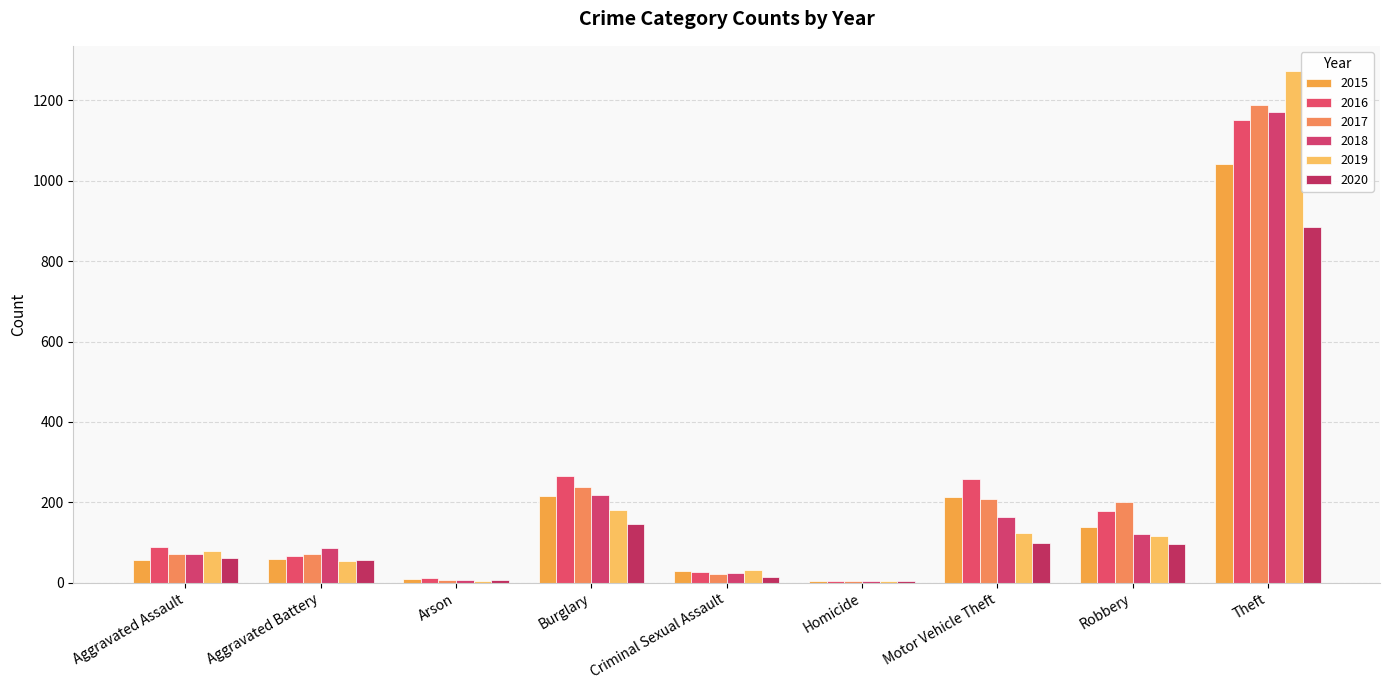

What is the difference between the maximum and minimum values in the 2020 series?

879